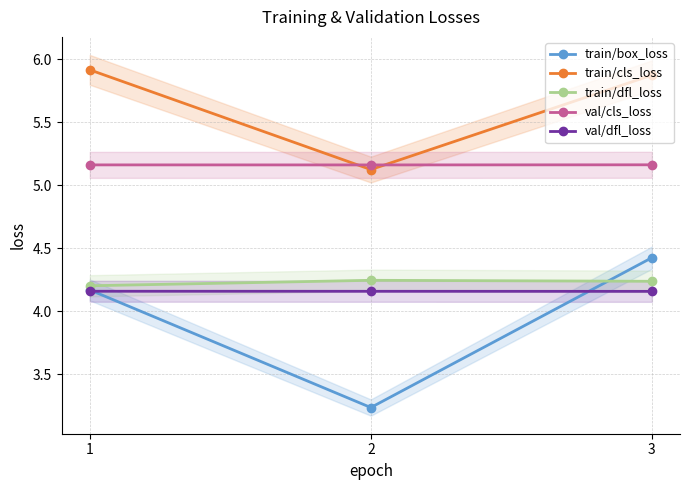

How many categories are shown in the chart?

3